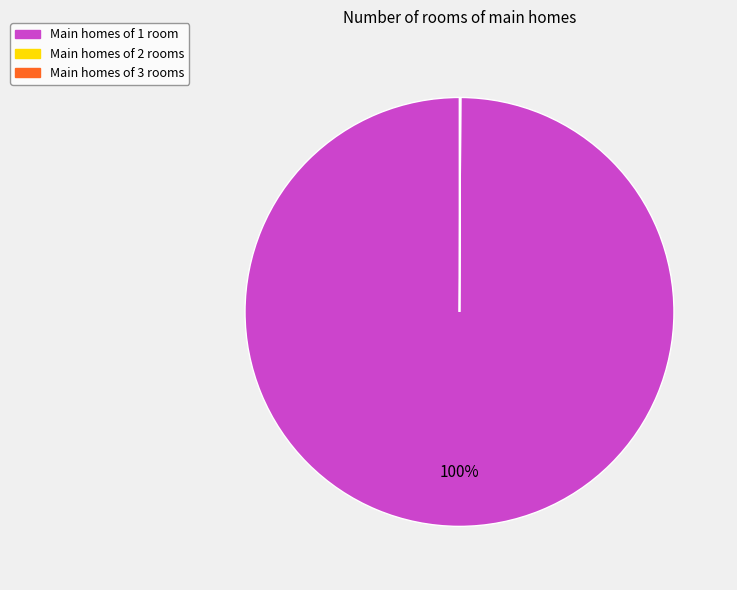

To the nearest percent, what is the average slice percentage?

33%